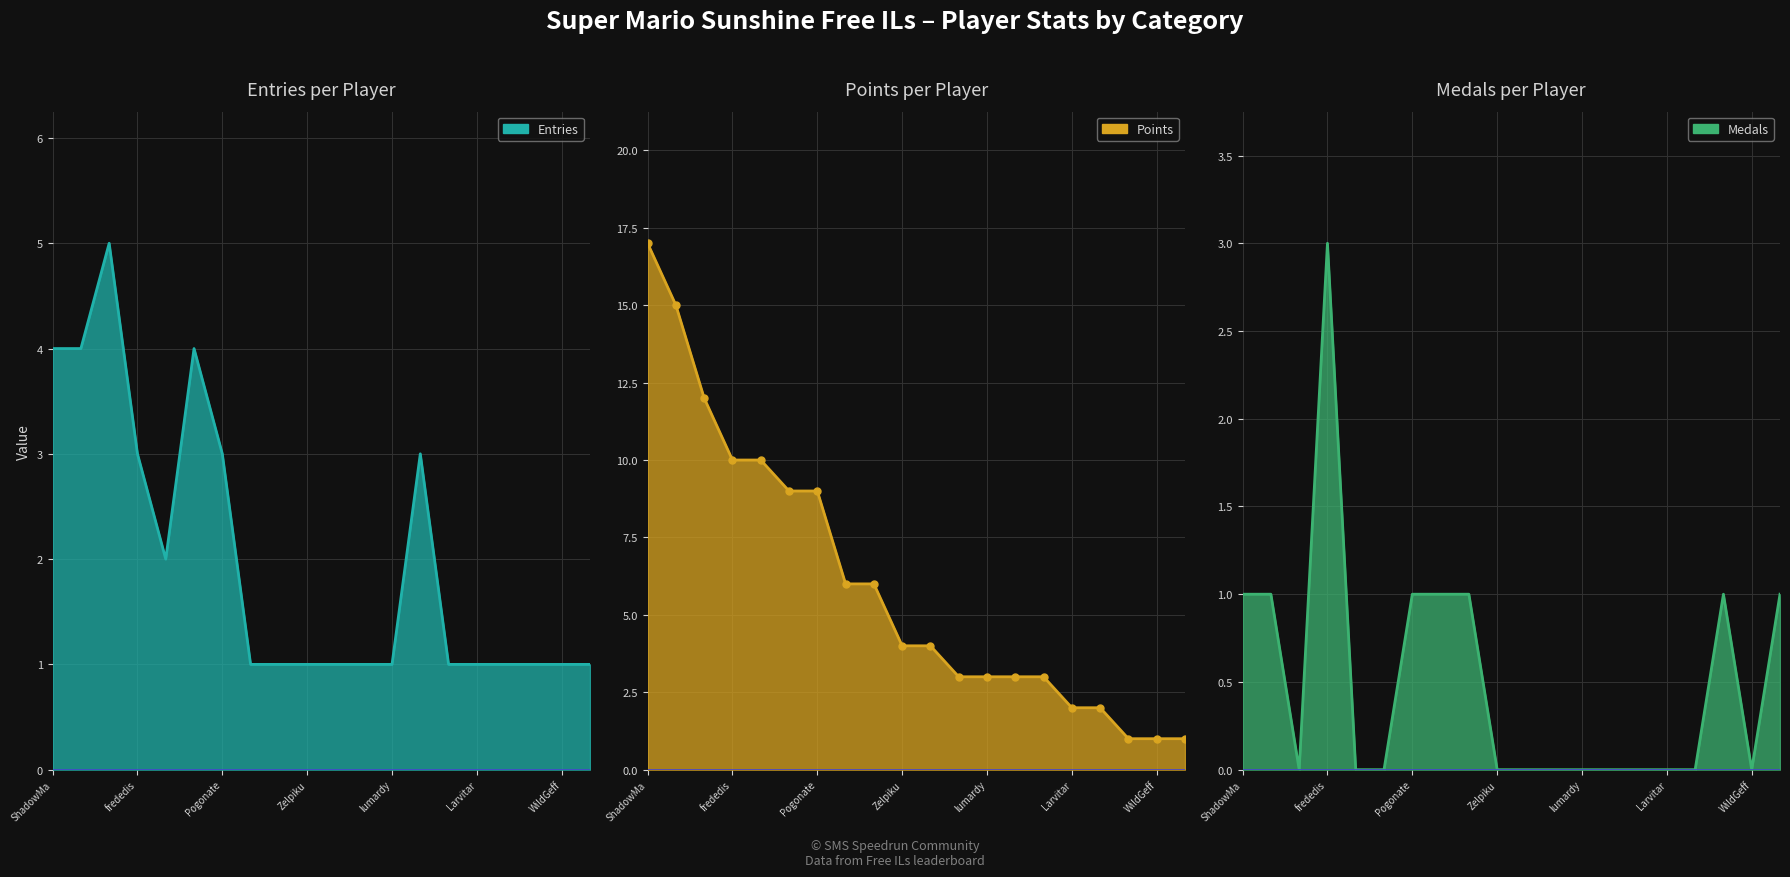

True or false: Medals and Points intersect in this chart.

False